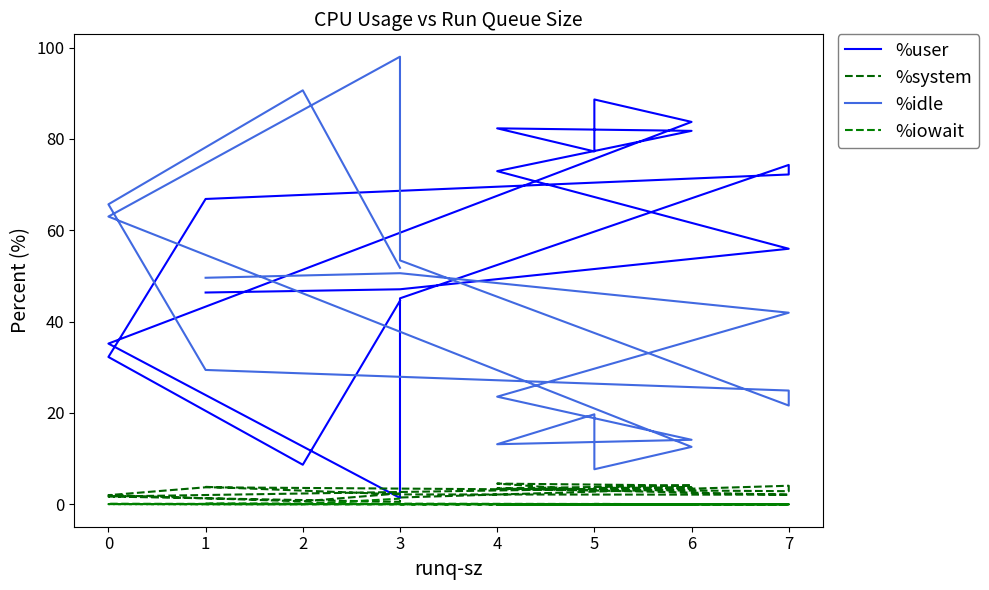

Is the value of %iowait at 7 greater than the value of %user at 4?

No